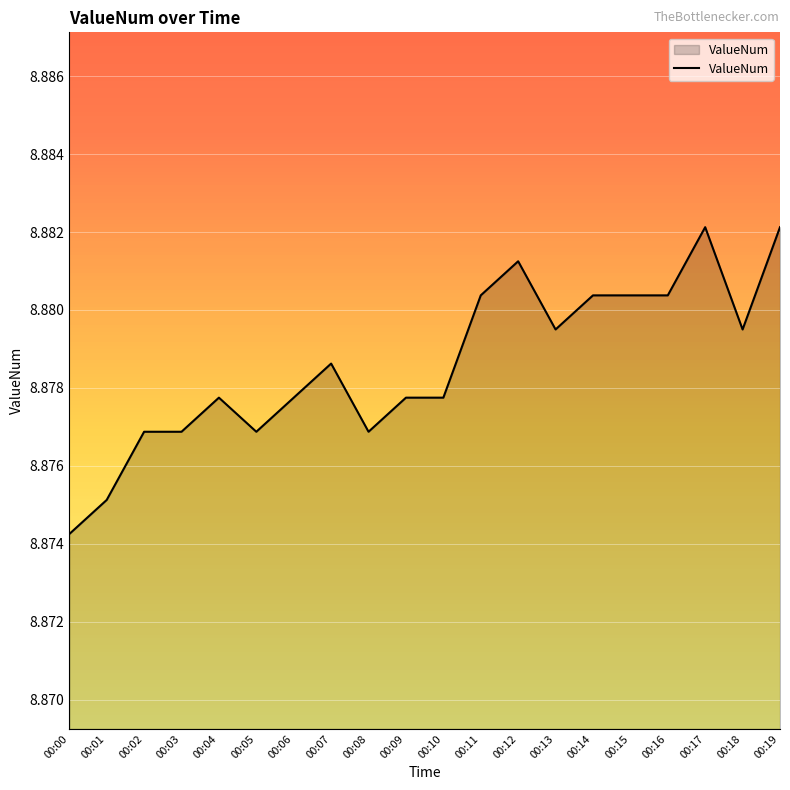

Between 00:11 and 00:12, which is larger?

00:12